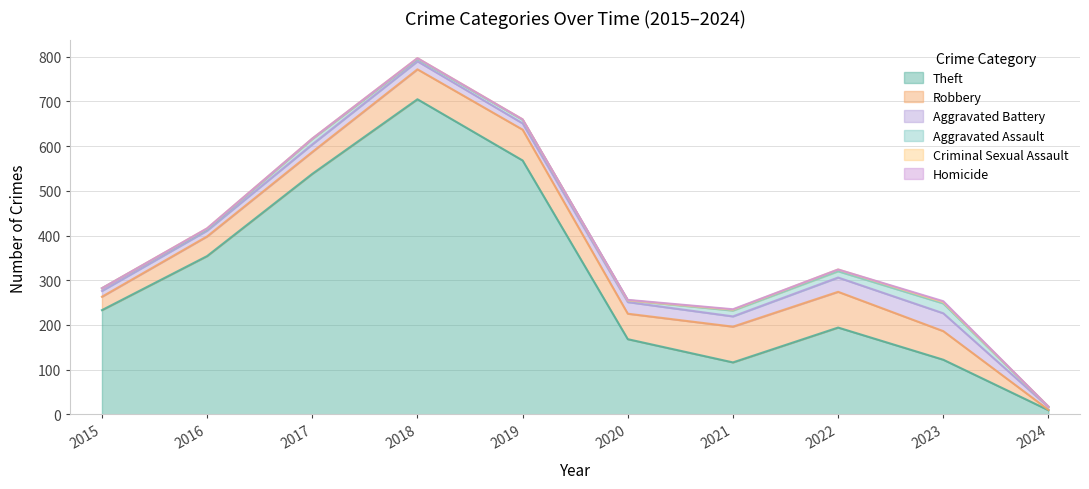

What is the value of the Robbery point at the 1st from the left?

30